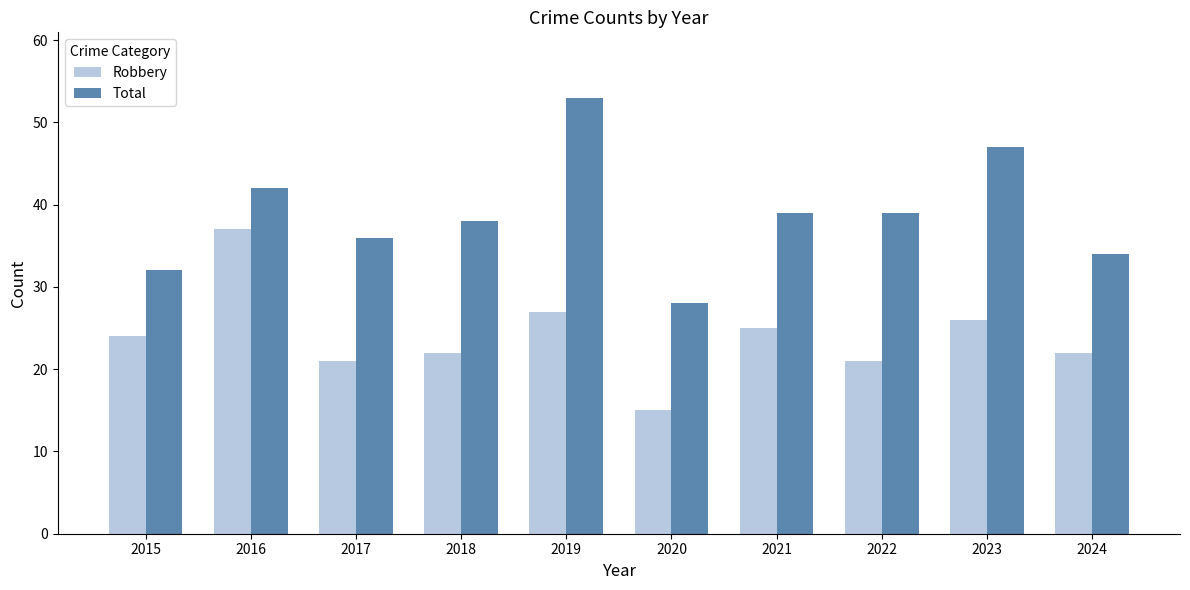

What is the value of the Robbery bar at the 7th from the left?

25